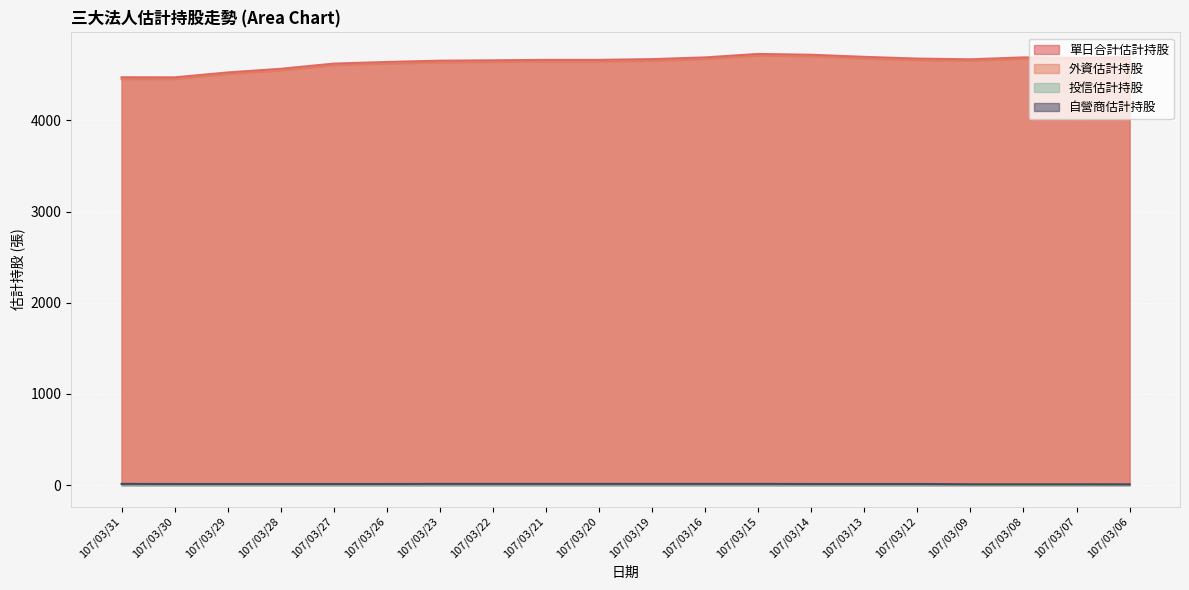

What value does the 外資估計持股 series have at 107/03/27?

4605